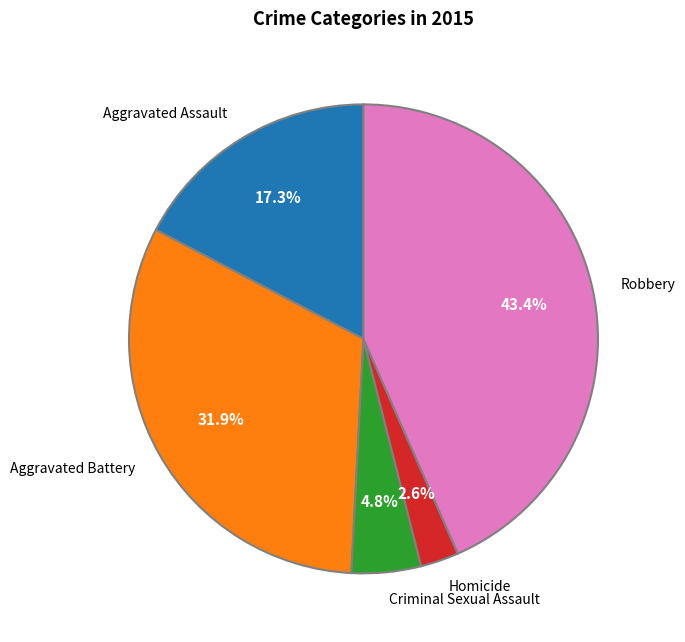

Which has a higher value, Criminal Sexual Assault or Aggravated Battery?

Aggravated Battery